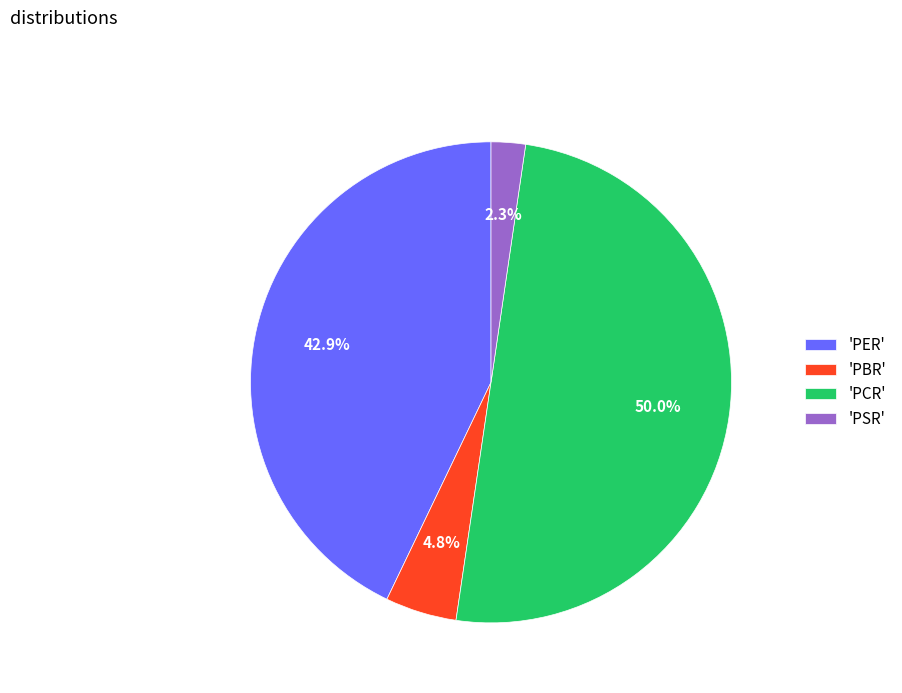

Which has a higher value, 'PCR' or 'PSR'?

'PCR'